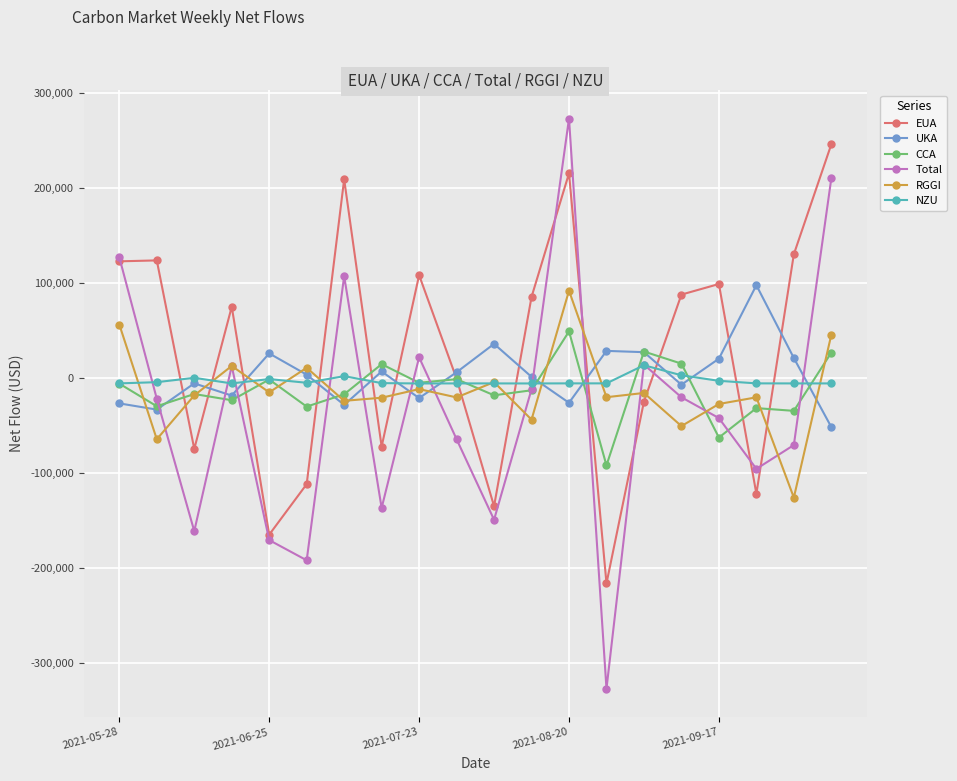

What is the difference between the maximum and minimum values in the NZU series?

19165.8